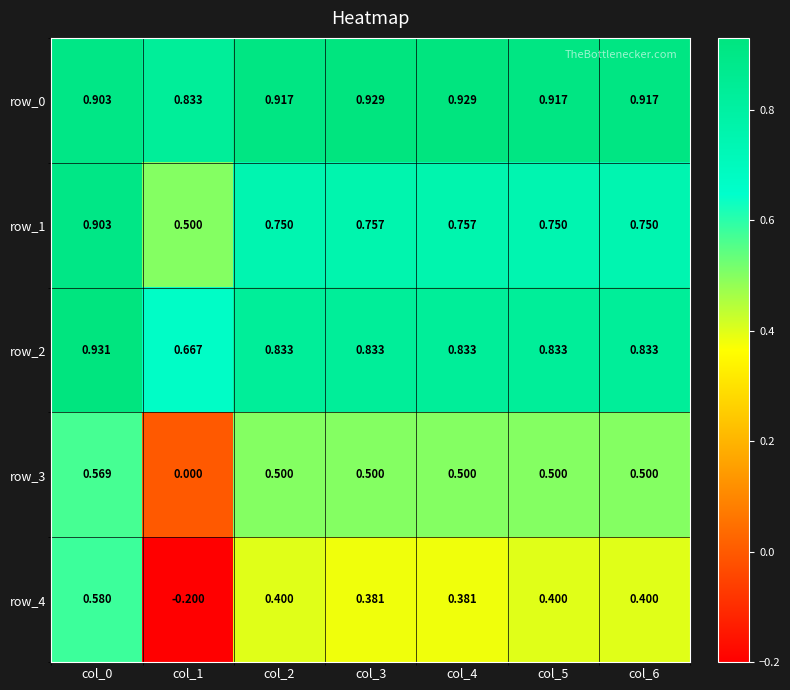

Which series has the largest total across all categories?

row_0